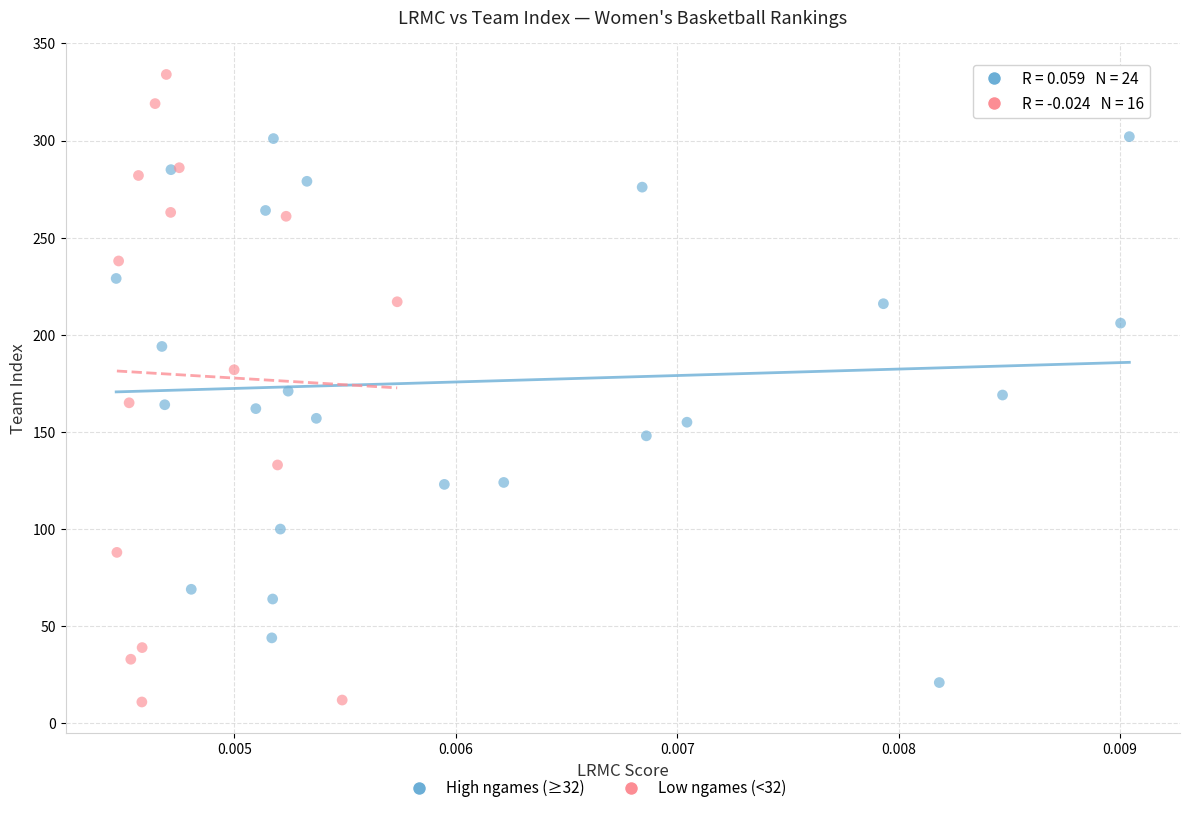

Which series reaches the maximum Y coordinate?

Low ngames (<32)